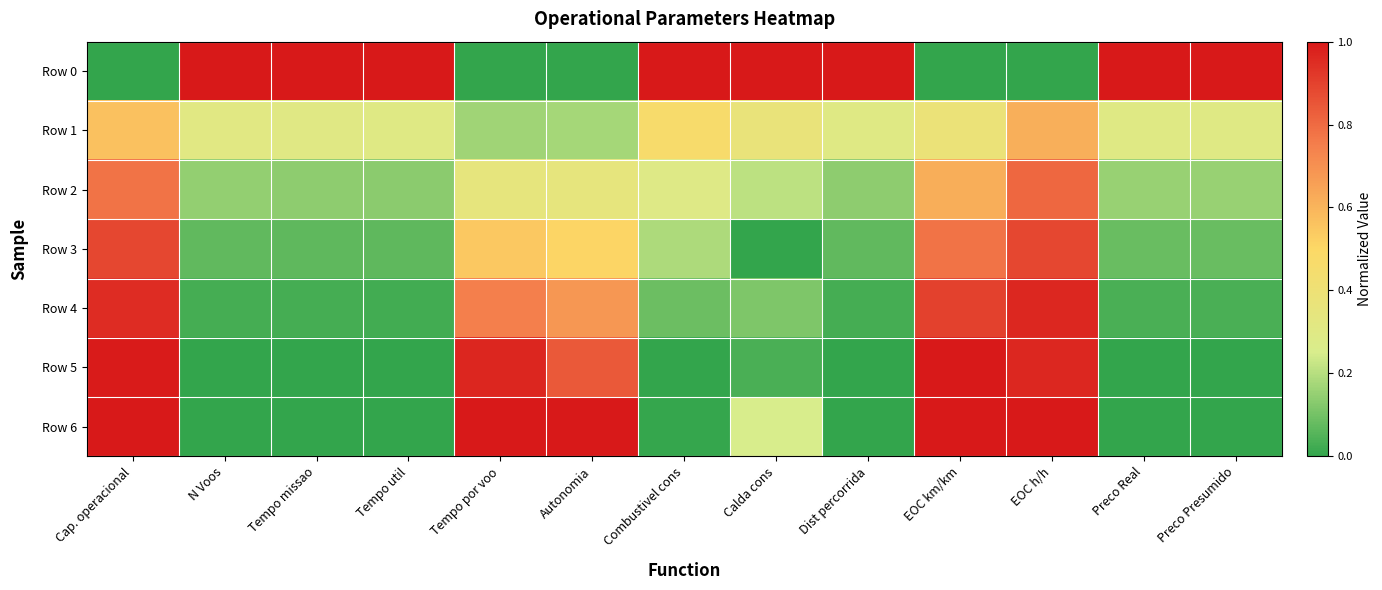

Reading right to left, list all the values displayed in this chart.

Row 0: Preco Presumido=1.0	Preco Real=1.0	EOC h/h=0.0	EOC km/km=0.0	Dist percorrida=1.0	Calda cons=1.0	Combustivel cons=1.0	Autonomia=0.0	Tempo por voo=0.0	Tempo util=1.0	Tempo missao=1.0	N Voos=1.0	Cap. operacional=0.0
Row 1: Preco Presumido=0.3	Preco Real=0.3	EOC h/h=0.6	EOC km/km=0.4	Dist percorrida=0.3	Calda cons=0.4	Combustivel cons=0.5	Autonomia=0.2	Tempo por voo=0.2	Tempo util=0.3	Tempo missao=0.3	N Voos=0.3	Cap. operacional=0.6
Row 2: Preco Presumido=0.2	Preco Real=0.2	EOC h/h=0.8	EOC km/km=0.6	Dist percorrida=0.1	Calda cons=0.2	Combustivel cons=0.3	Autonomia=0.3	Tempo por voo=0.3	Tempo util=0.1	Tempo missao=0.1	N Voos=0.1	Cap. operacional=0.8
Row 3: Preco Presumido=0.1	Preco Real=0.1	EOC h/h=0.9	EOC km/km=0.8	Dist percorrida=0.1	Calda cons=0.0	Combustivel cons=0.2	Autonomia=0.5	Tempo por voo=0.5	Tempo util=0.1	Tempo missao=0.1	N Voos=0.1	Cap. operacional=0.9
Row 4: Preco Presumido=0.0	Preco Real=0.0	EOC h/h=1.0	EOC km/km=0.9	Dist percorrida=0.0	Calda cons=0.1	Combustivel cons=0.1	Autonomia=0.7	Tempo por voo=0.7	Tempo util=0.0	Tempo missao=0.0	N Voos=0.0	Cap. operacional=1.0
Row 5: Preco Presumido=0.0	Preco Real=0.0	EOC h/h=1.0	EOC km/km=1.0	Dist percorrida=0.0	Calda cons=0.0	Combustivel cons=0.0	Autonomia=0.8	Tempo por voo=1.0	Tempo util=0.0	Tempo missao=0.0	N Voos=0.0	Cap. operacional=1.0
Row 6: Preco Presumido=0.0	Preco Real=0.0	EOC h/h=1.0	EOC km/km=1.0	Dist percorrida=0.0	Calda cons=0.3	Combustivel cons=0.0	Autonomia=1.0	Tempo por voo=1.0	Tempo util=0.0	Tempo missao=0.0	N Voos=0.0	Cap. operacional=1.0